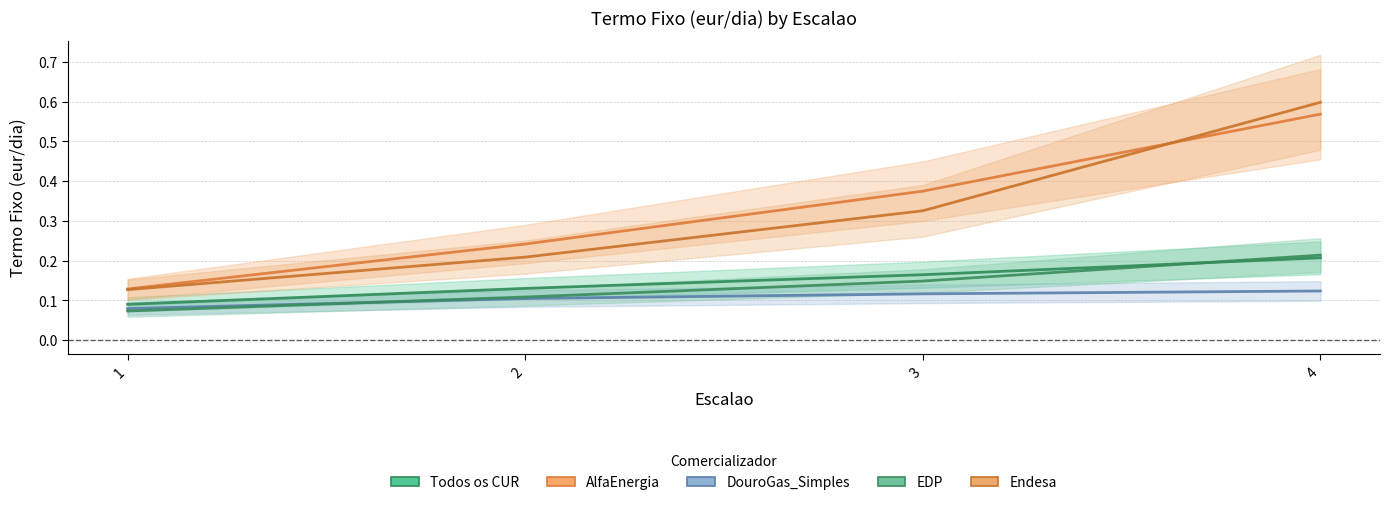

Between 2 and 3, which series saw the biggest shift?

AlfaEnergia